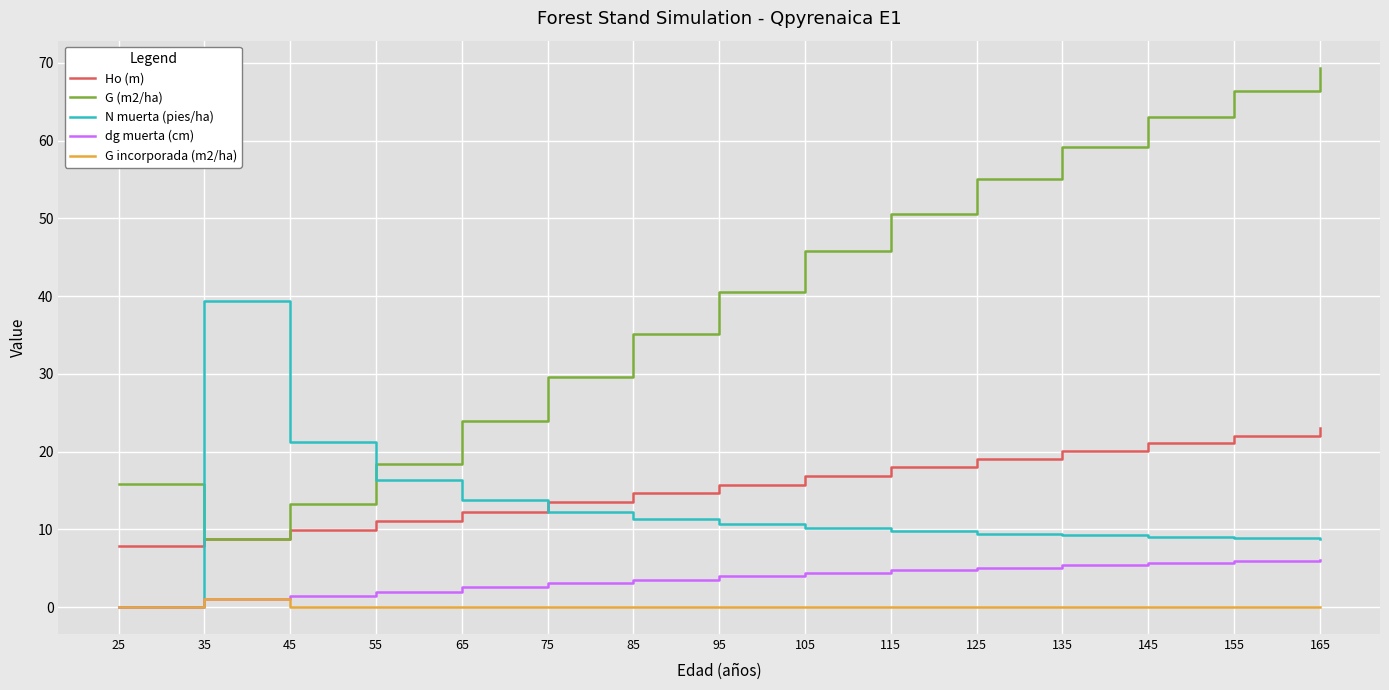

Is the value of dg muerta (cm) at 95 greater than the value of Ho (m) at 145?

No